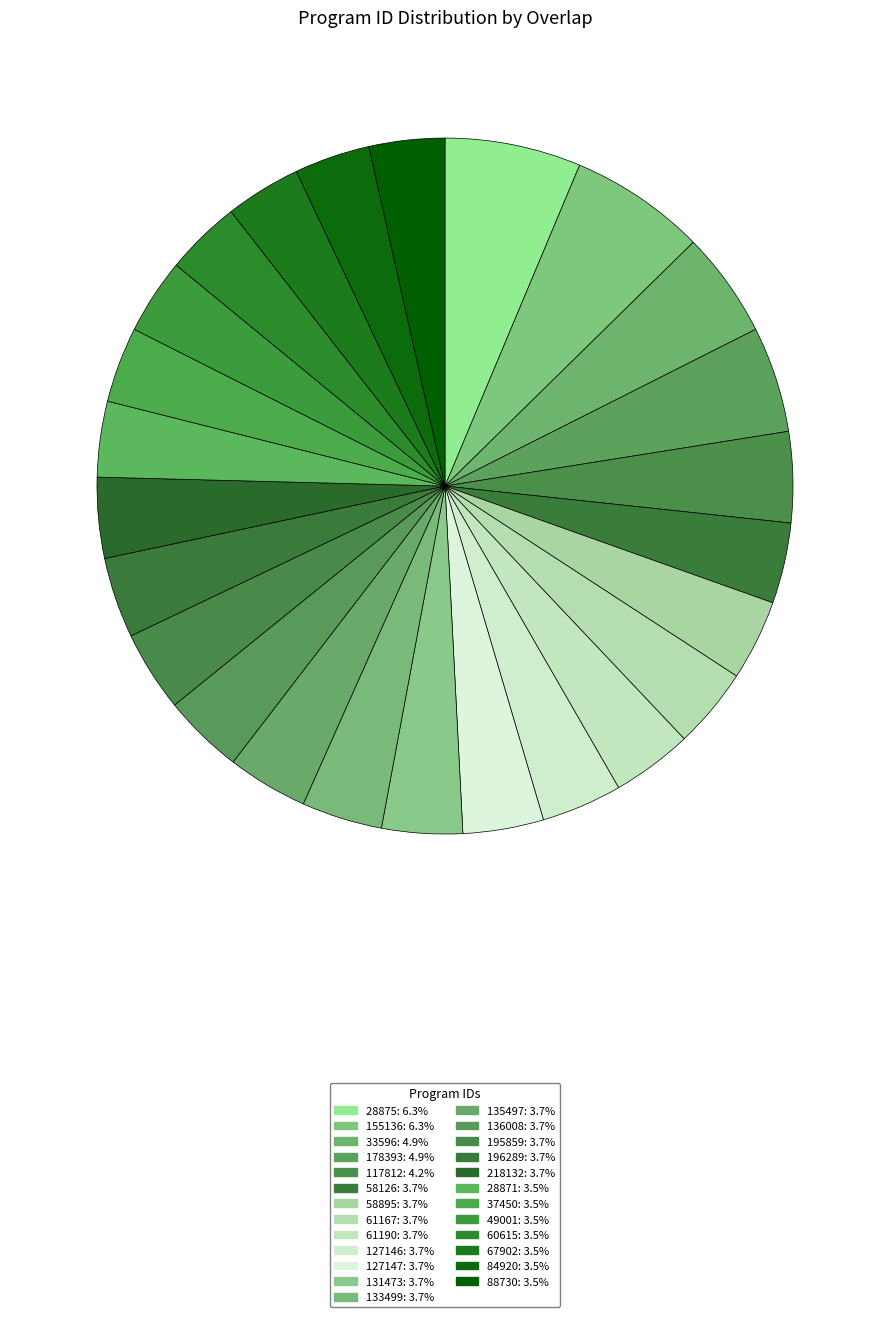

How many slices are in this pie chart?

25